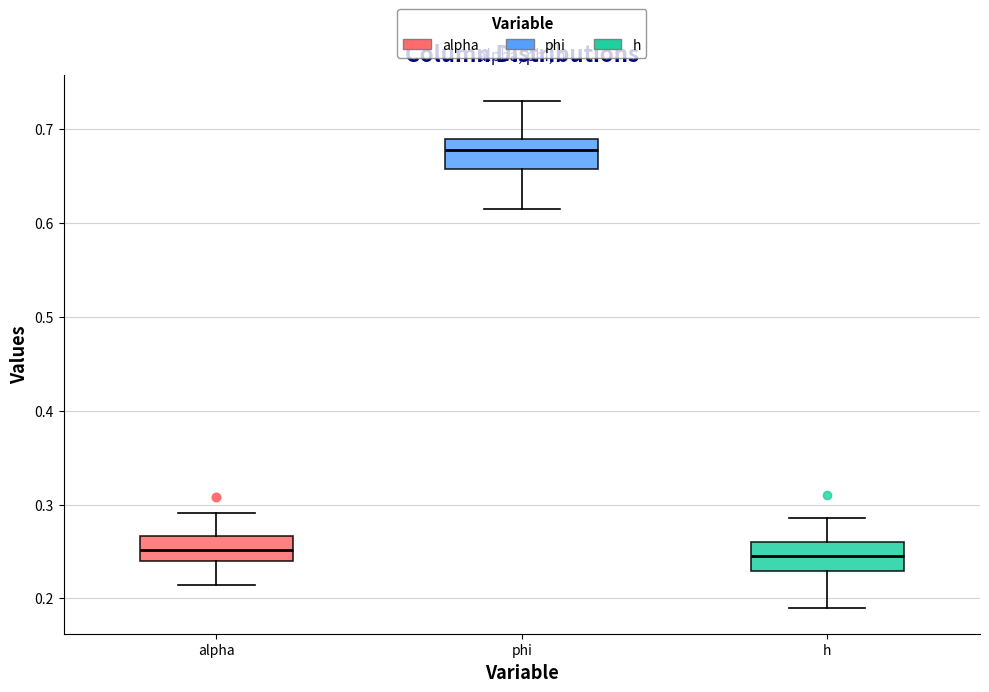

Where does the median line of the box for h sit on the y-axis? The values are not printed on the chart, so give them approximately, as read against the axis.

0.25